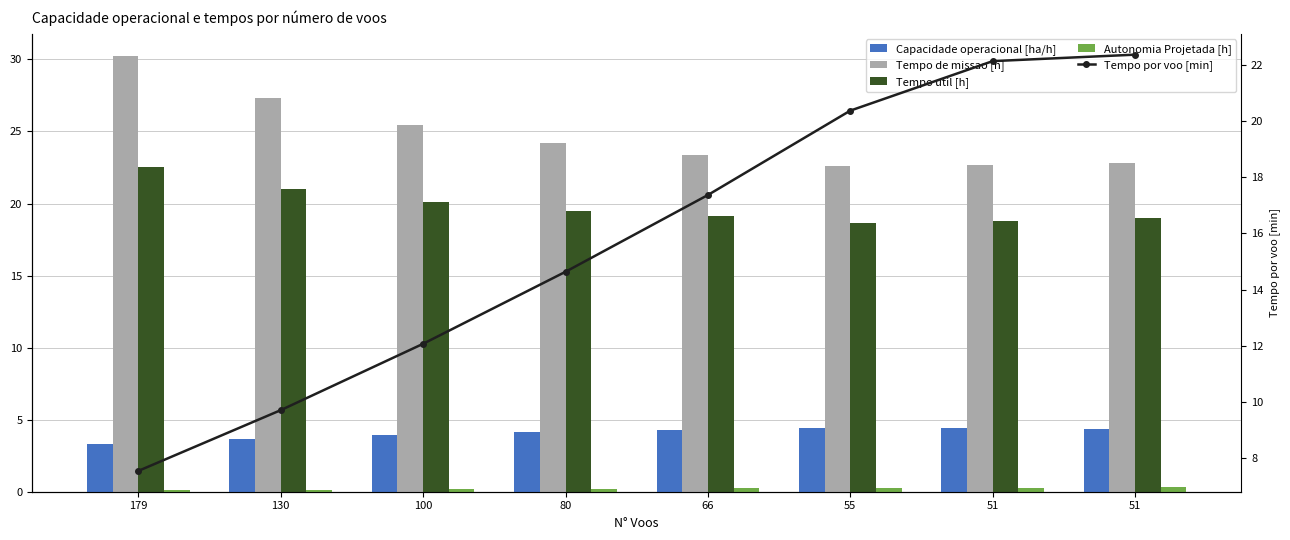

What is the value of the Tempo util [h] bar at the 4th from the left?

19.5